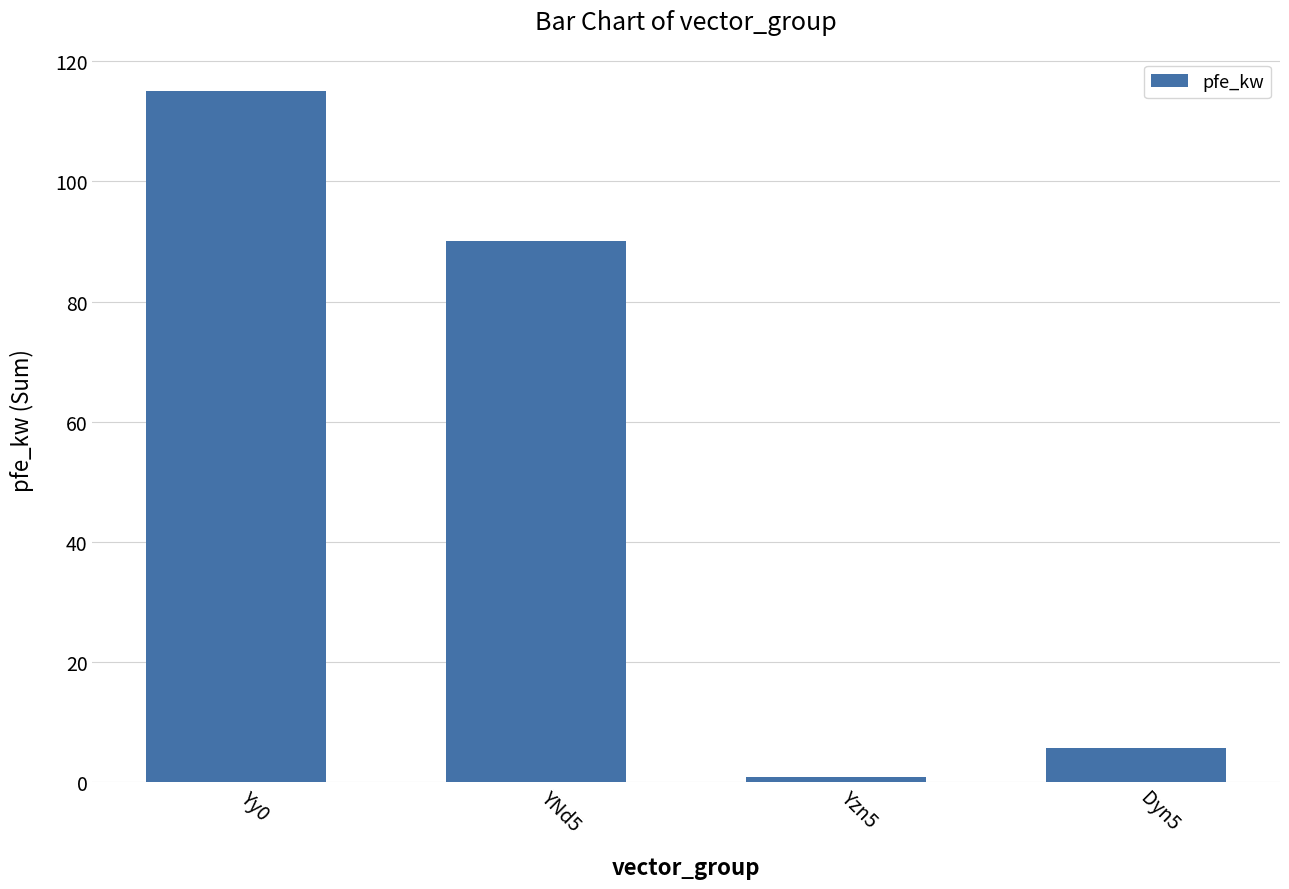

What is the difference between the values at Yzn5 and Yy0?

114.2